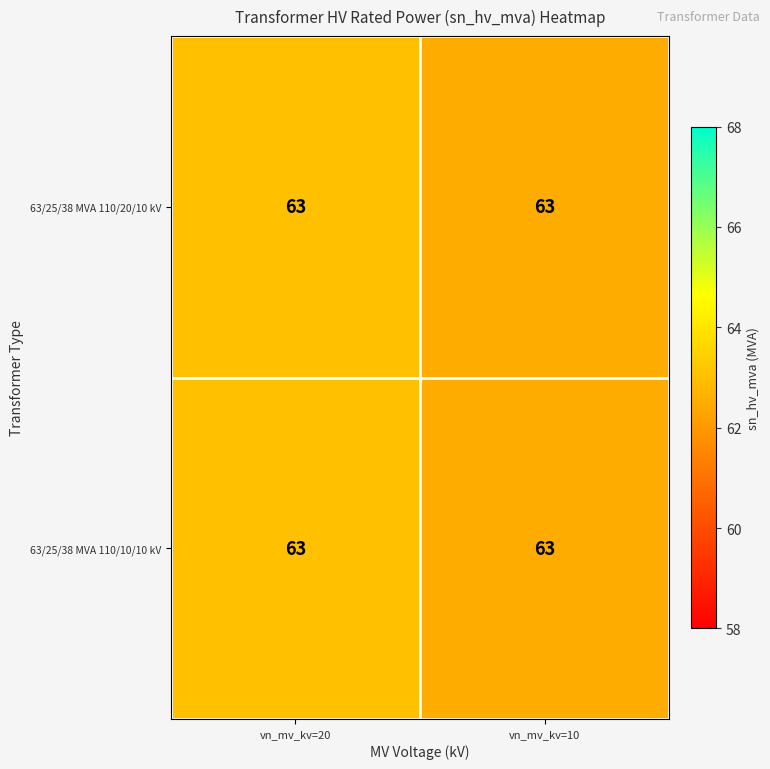

What is the average value of the 63/25/38 MVA 110/20/10 kV series?

62.8